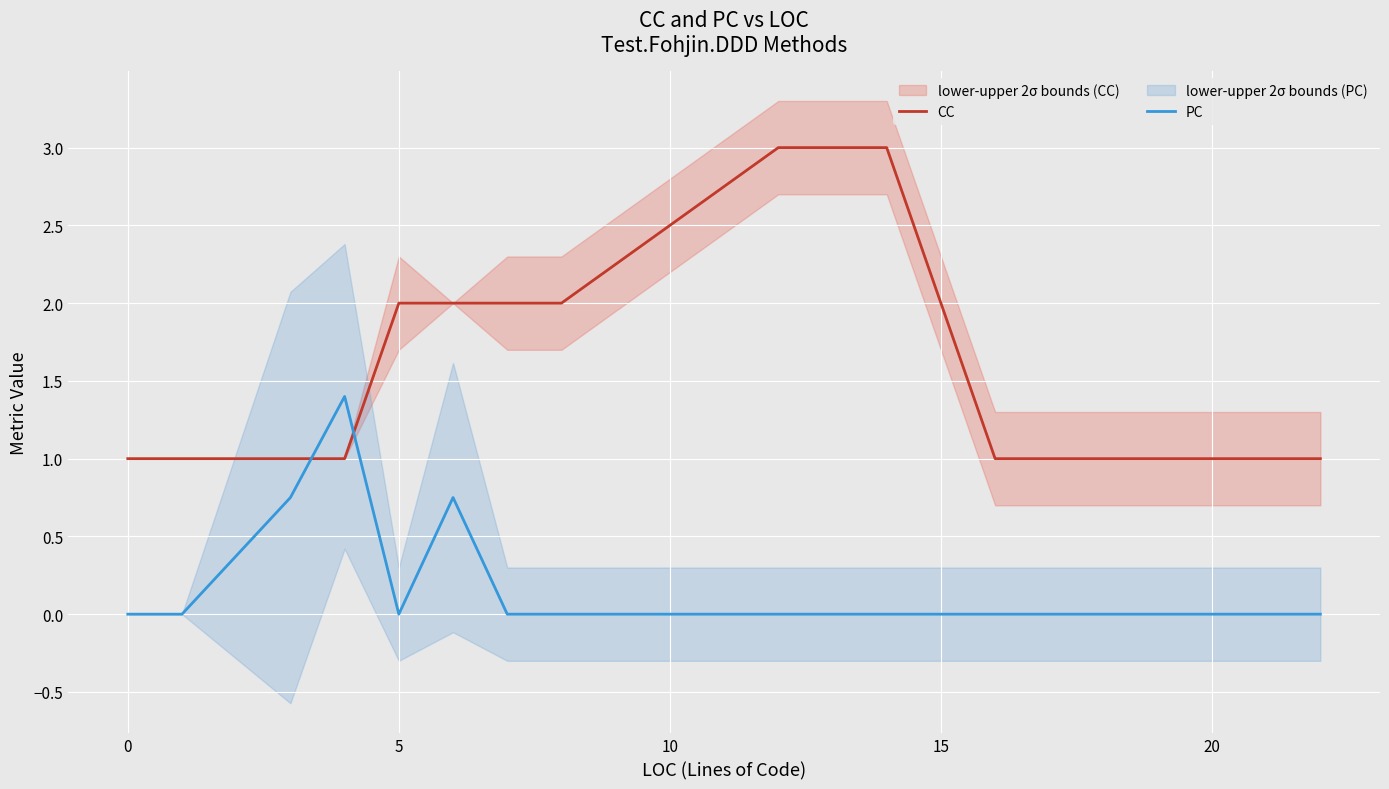

True or false: PC and CC cross at least once.

True